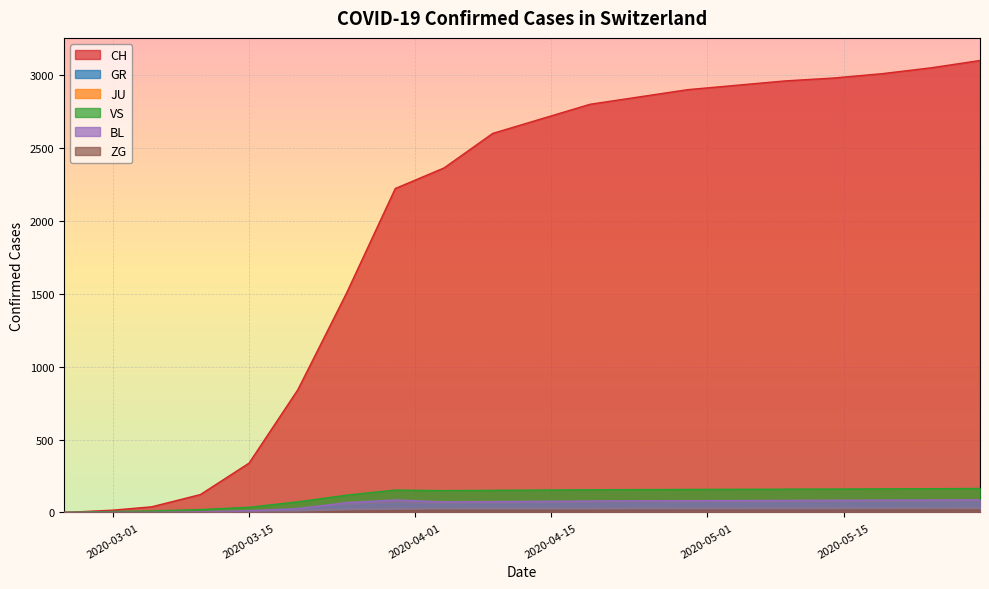

What is the average value of the GR series?

42